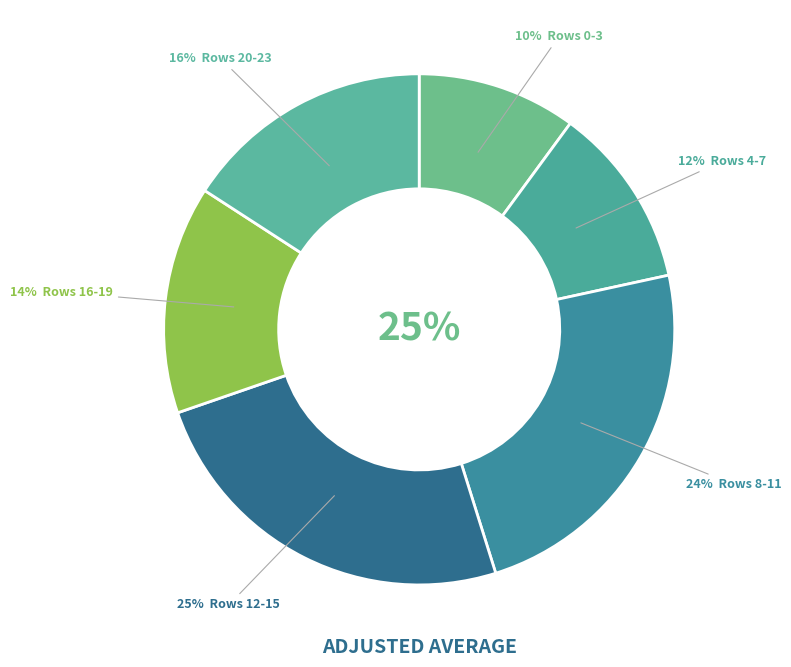

Which has a higher value, Row 4 or Row 7?

Row 7